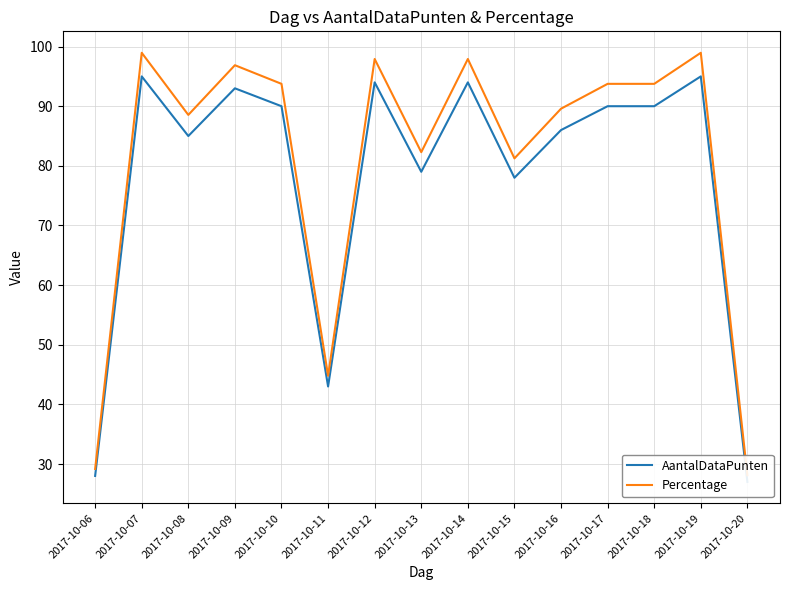

True or false: AantalDataPunten has a value of 123.7 at 2017-10-12.

False